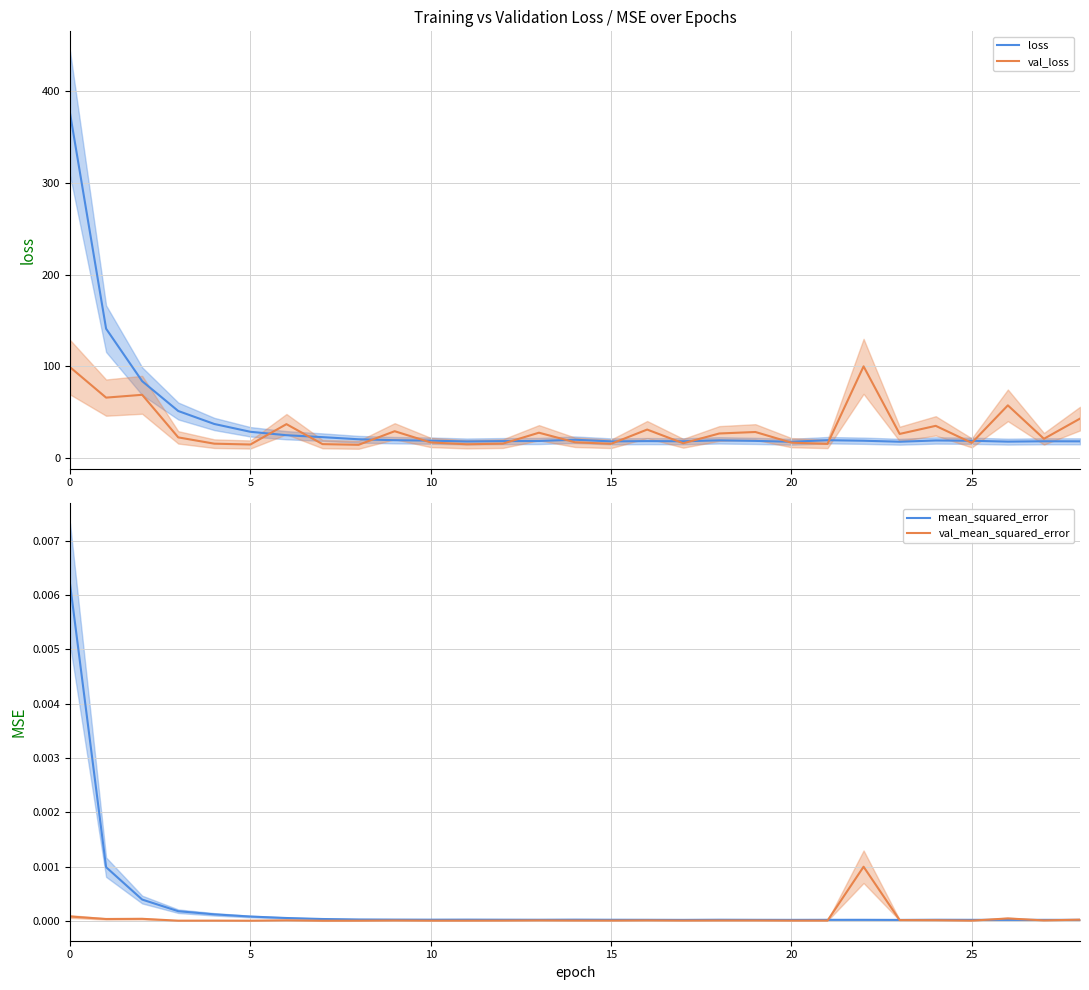

The value of val_mean_squared_error at 24 is 0.0. True or false?

True